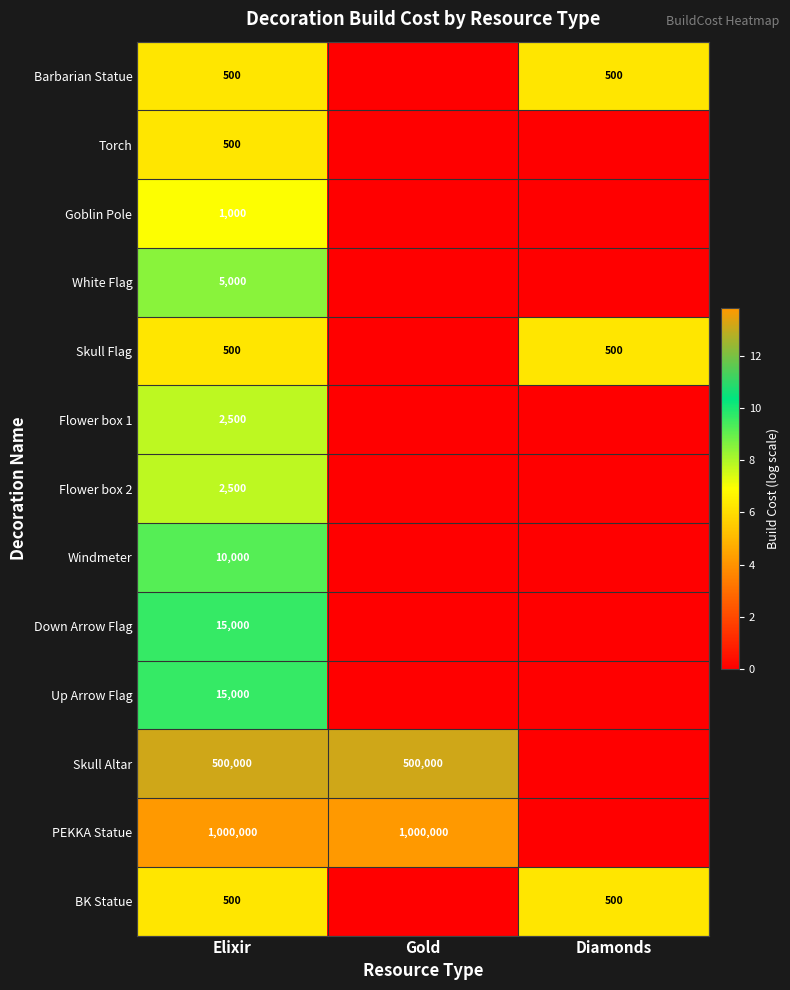

What is the sum of the BK Statue values at Elixir and Diamonds?

1000